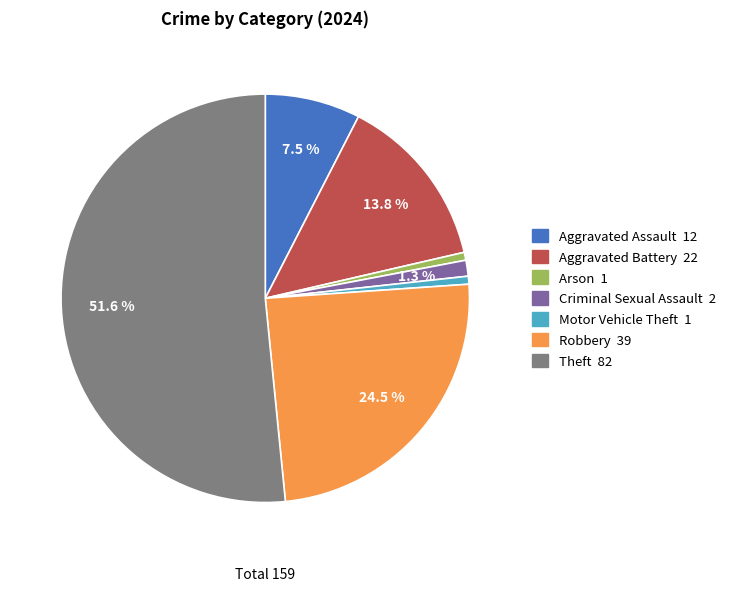

What percentage is the Arson slice, to the nearest percent?

1%